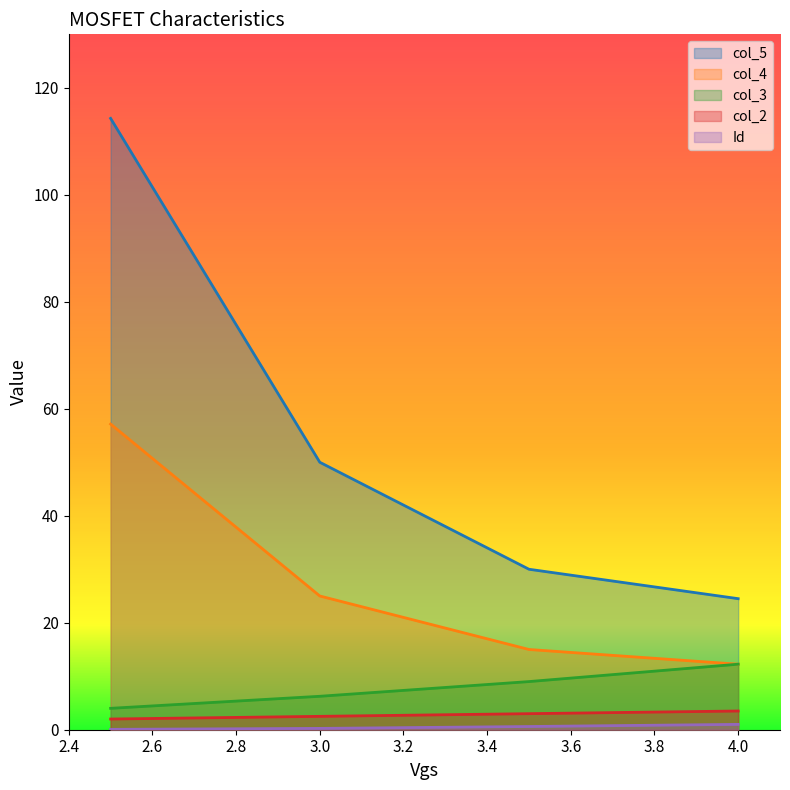

Is the value of col_4 at 3.5 greater than the value of col_2 at 3?

Yes